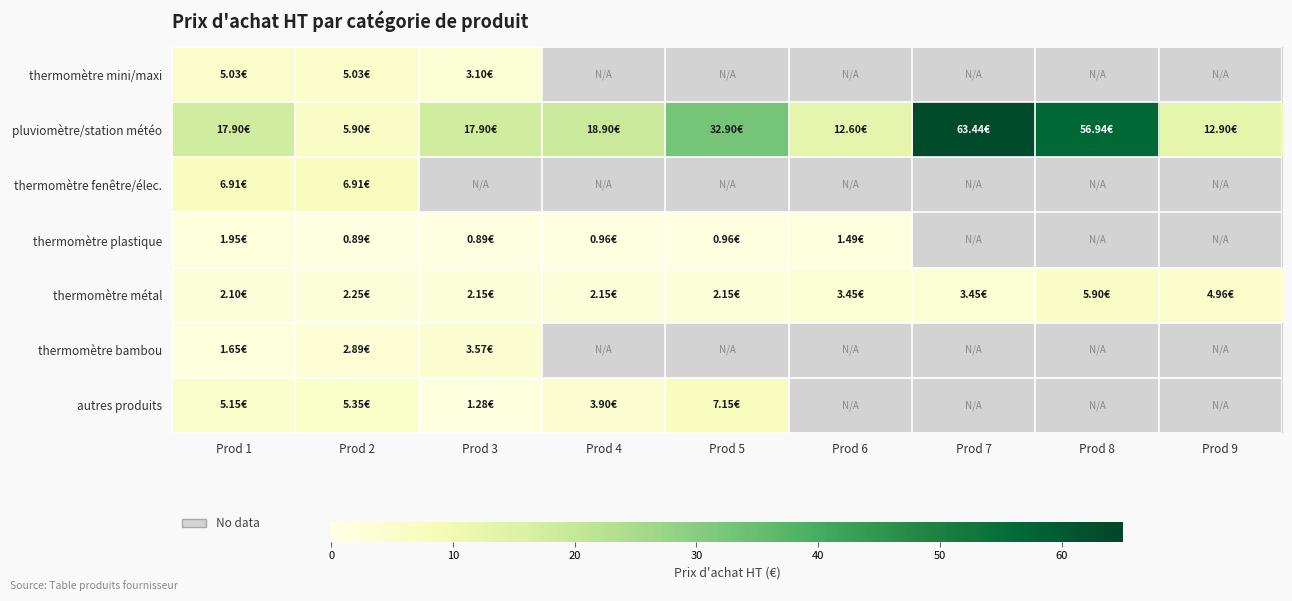

How many data points in thermomètre plastique are less than 1?

4